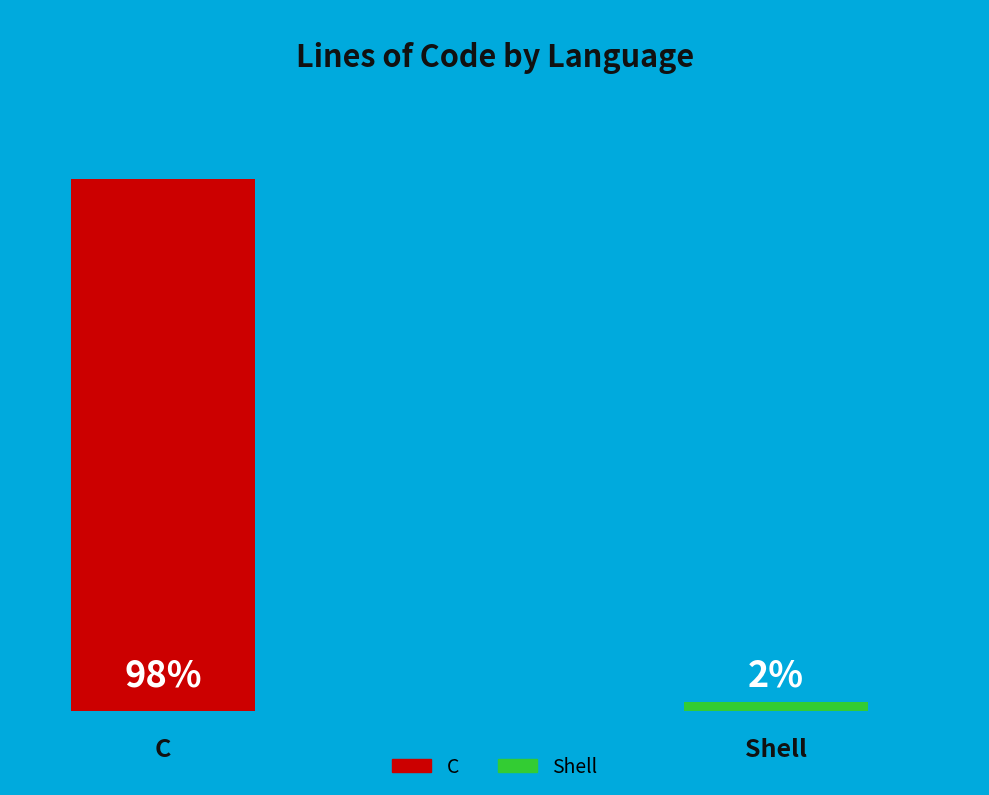

Which has a higher value, Shell or C?

C